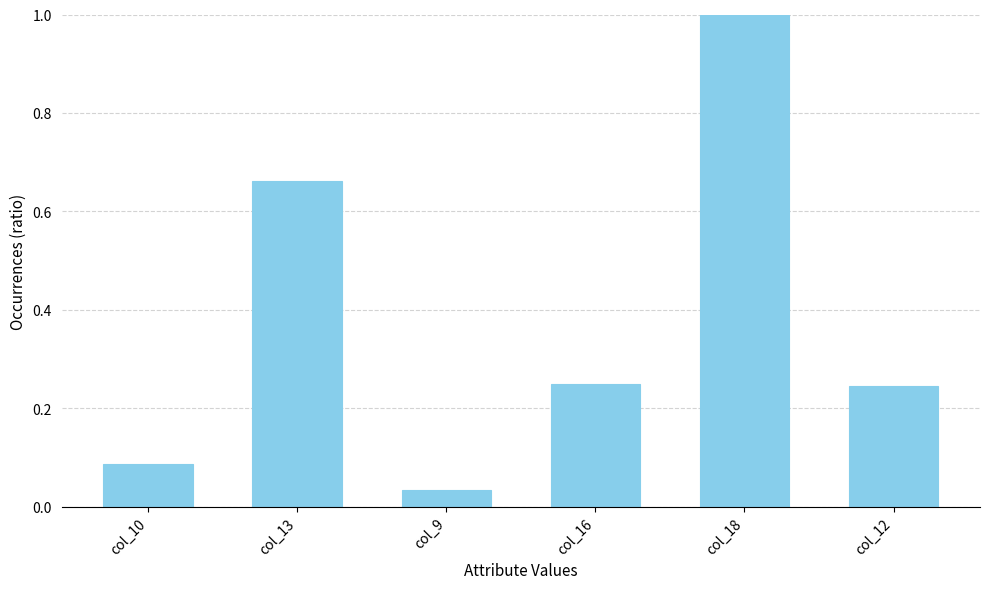

At which label is the value closest to 0?

col_9